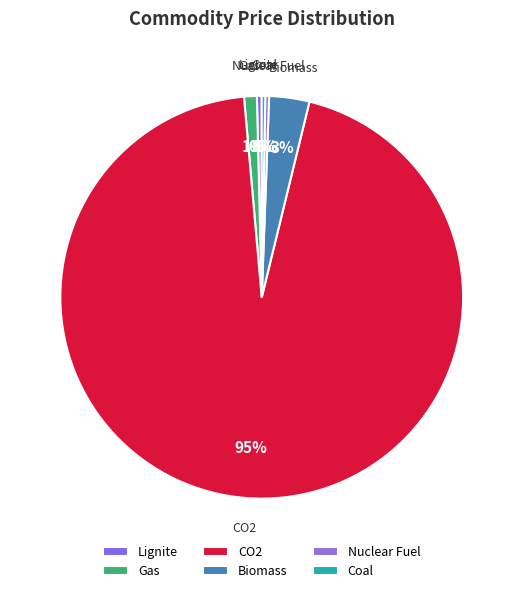

What percentage is the Biomass slice, to the nearest percent?

3%